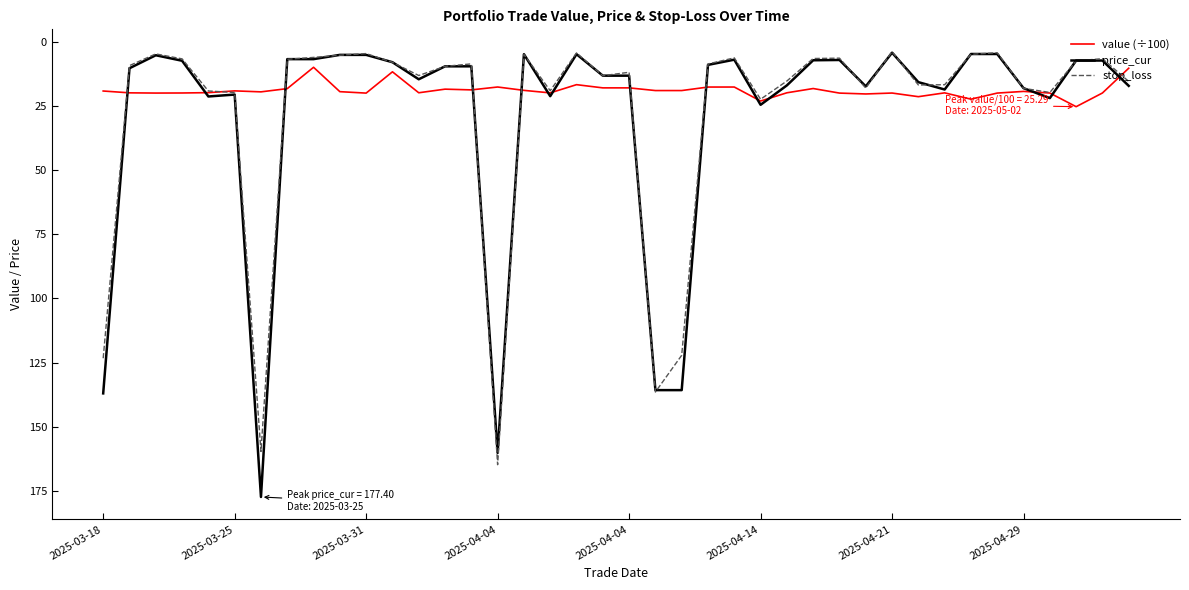

True or false: value (÷100) has more than 2 interior local peaks.

True